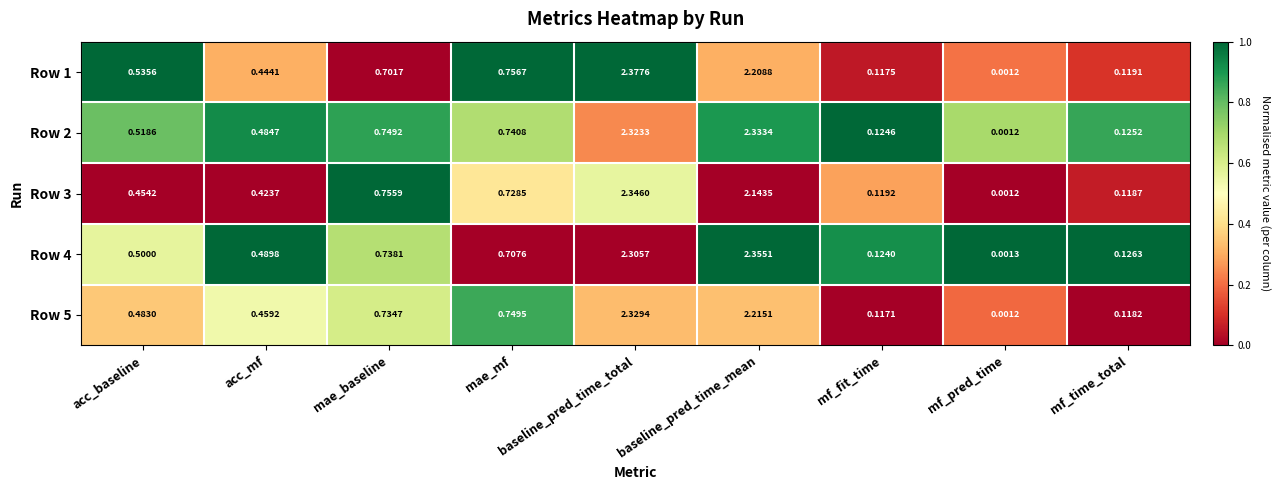

Which series changed the most between baseline_pred_time_mean and mf_pred_time?

Row 4